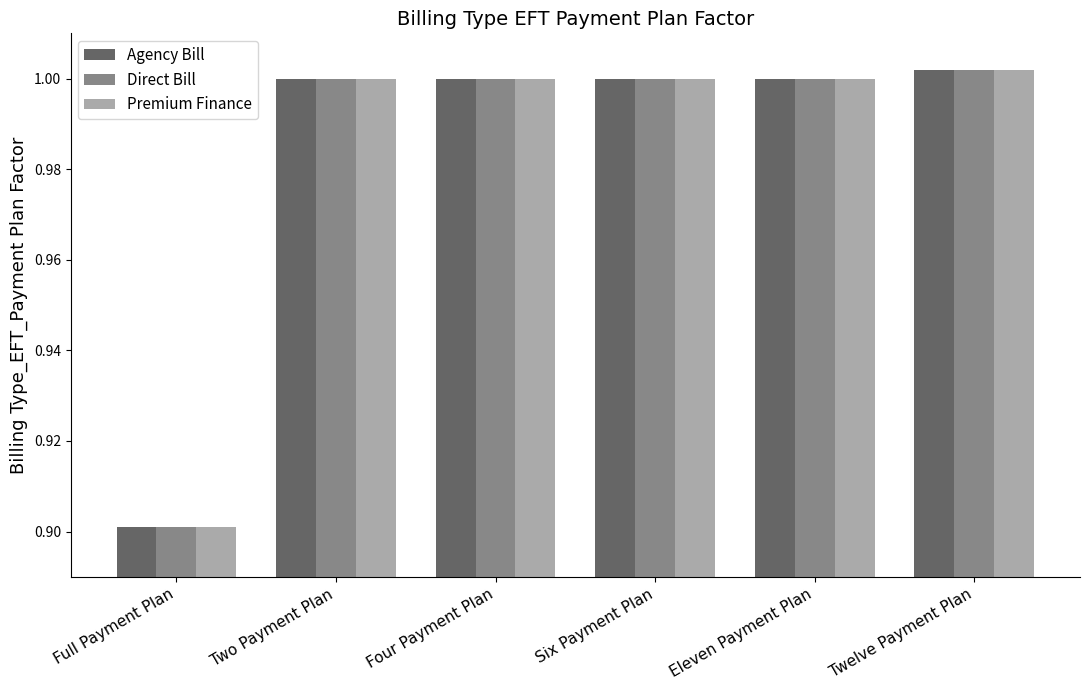

Where is Direct Bill nearest to the value 0?

Full Payment Plan